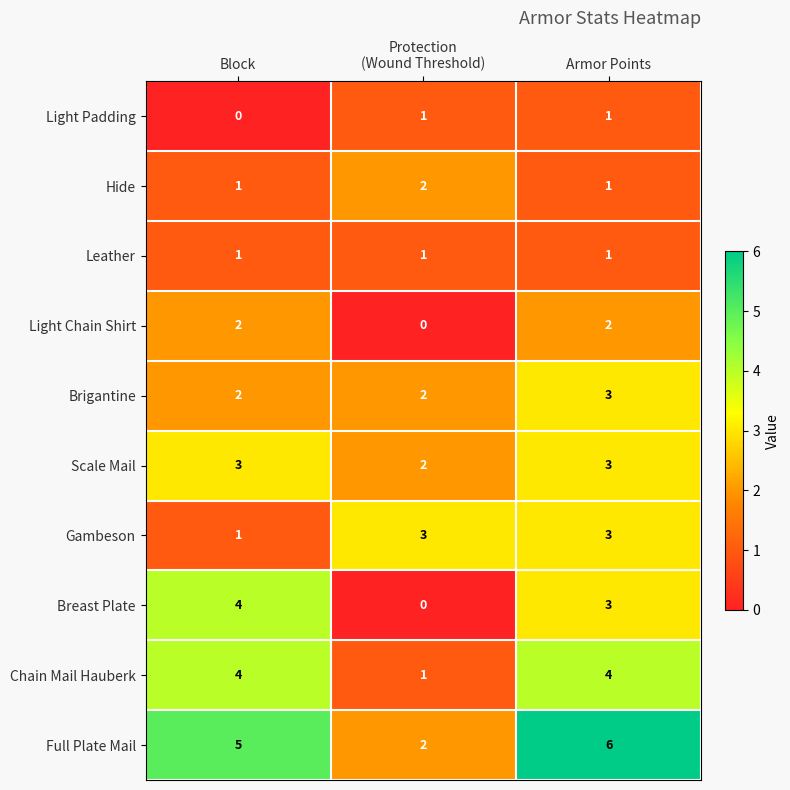

Count the Light Chain Shirt values in the range 0 to 2.

3